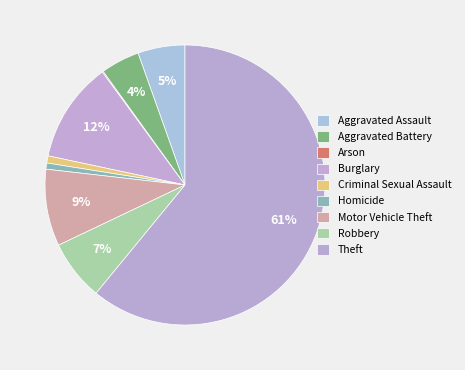

Is Theft the majority of the pie?

Yes